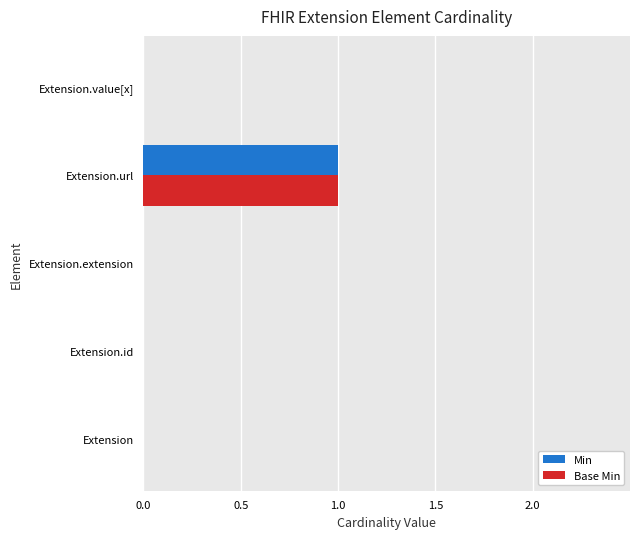

The value of Min at Extension.value[x] is 1. True or false?

False